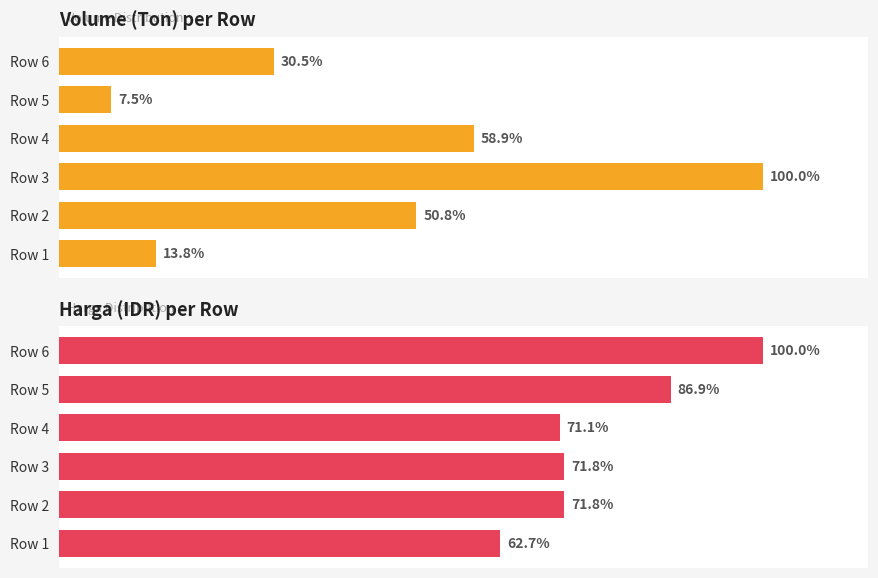

How many data points in Volume are above 386859?

2